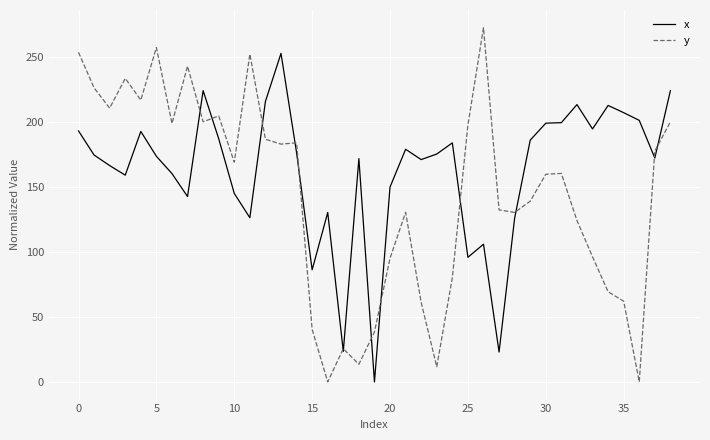

Which series has the largest total across all categories?

x